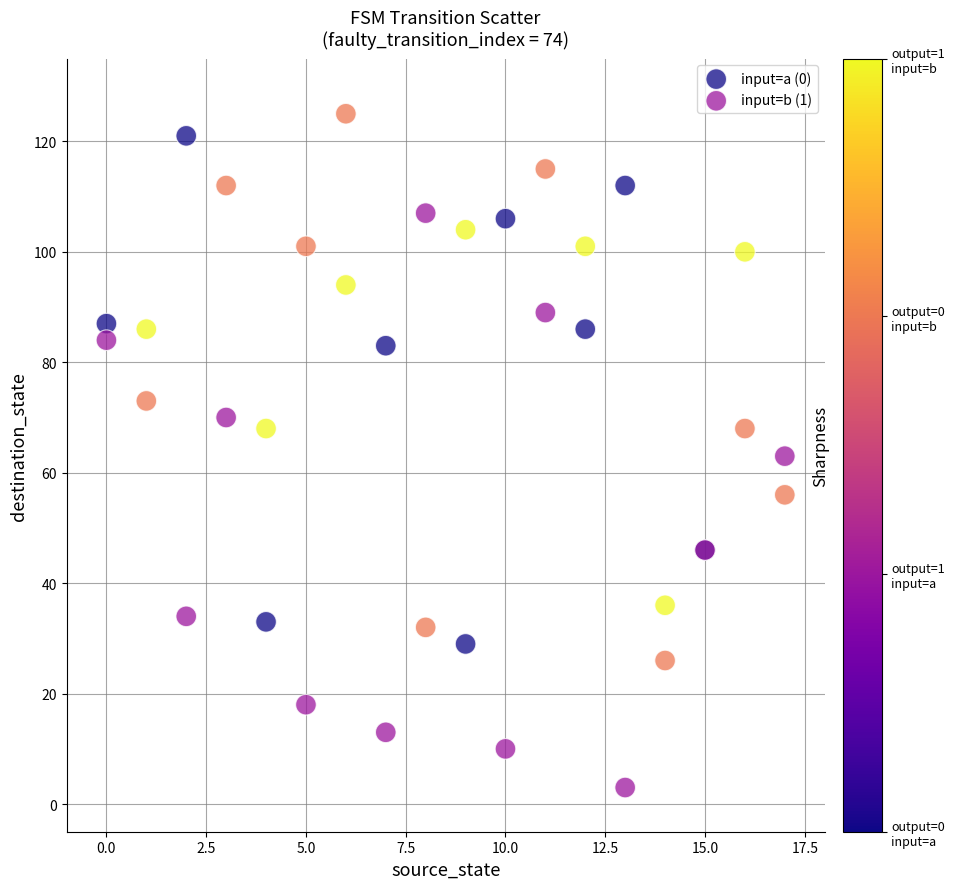

Which series reaches the maximum Y coordinate?

input=a (0)